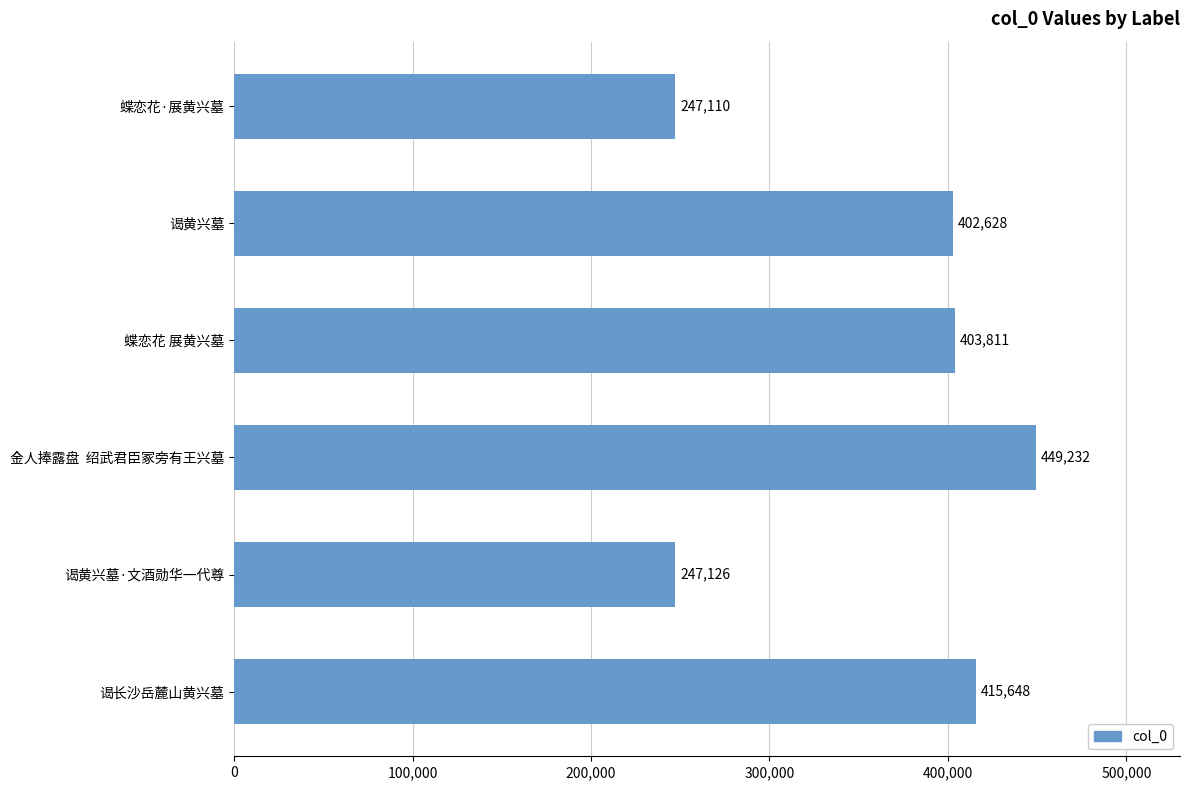

What is the difference between the maximum and second lowest values?

202106